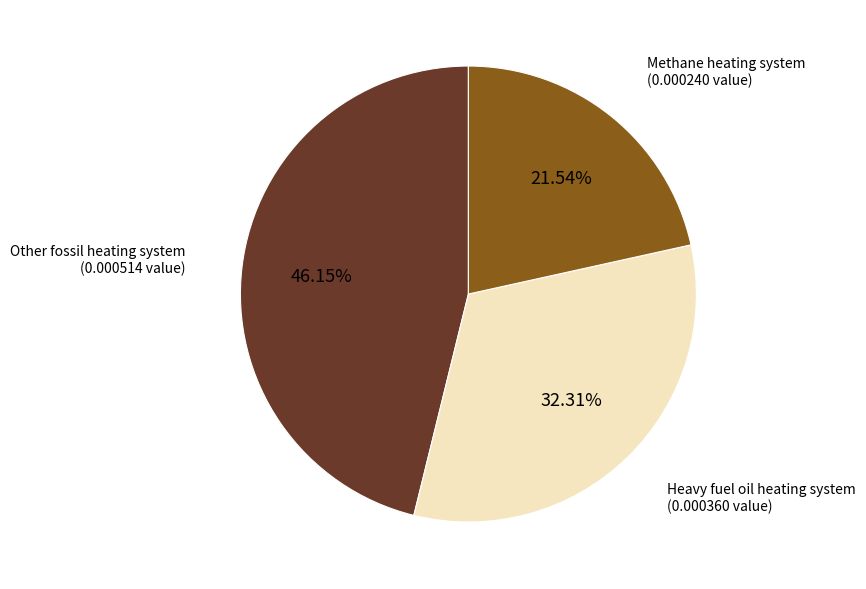

Does any single category account for the majority?

No